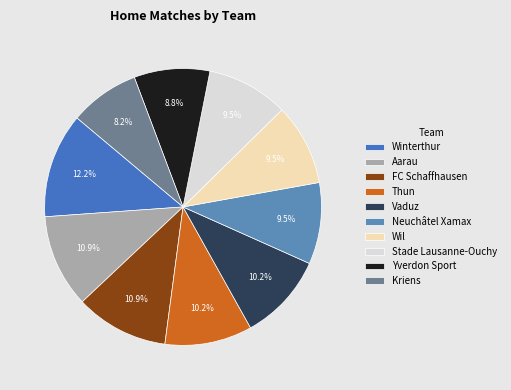

The Thun slice represents 10% of the pie. True or false?

True